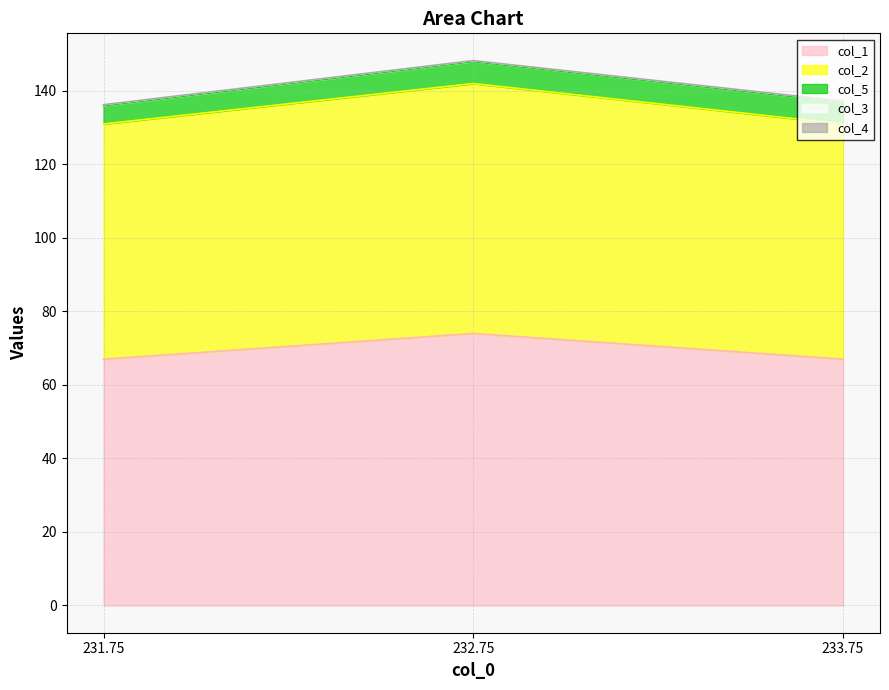

At which category does the chart reach its minimum across all series?

231.75